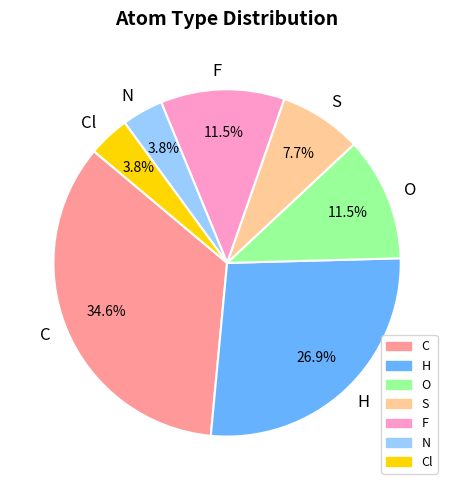

Which has a higher value, N or S?

S